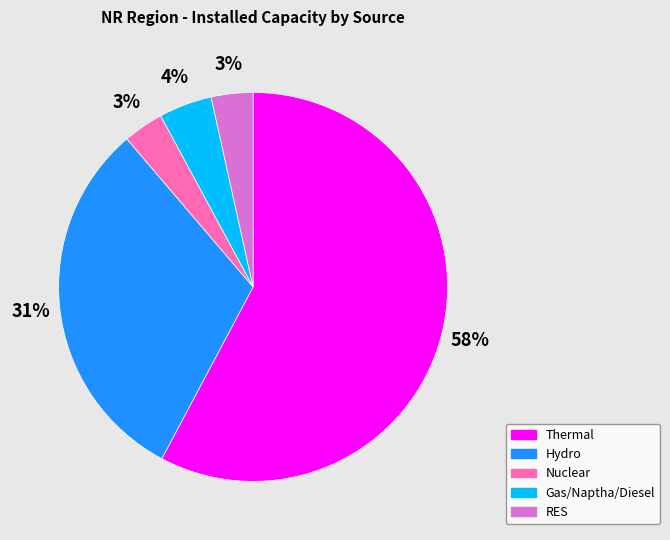

Does any single category account for the majority?

Yes